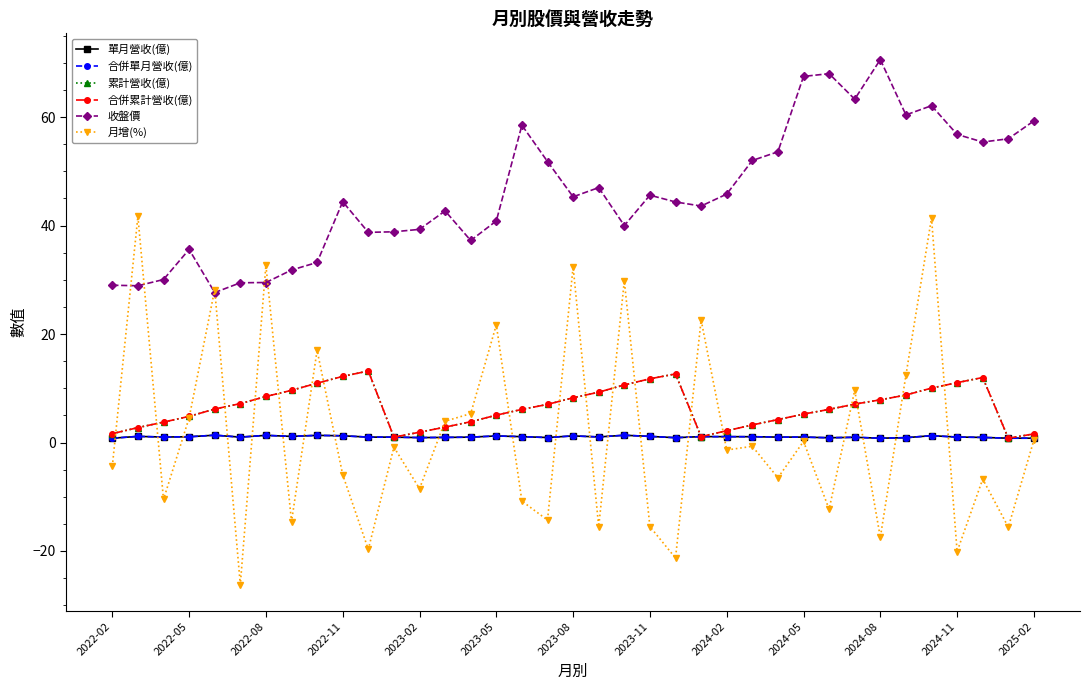

Does the chart have visible grid lines?

No